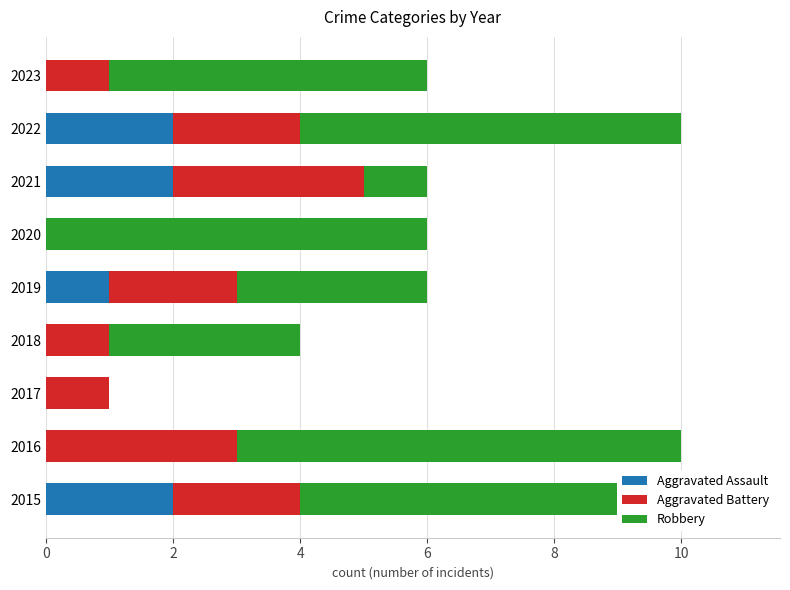

Reading right to left, extract all data points from this chart.

Aggravated Assault: 0	2	2	0	1	0	0	0	2
Aggravated Battery: 1	2	3	0	2	1	1	3	2
Robbery: 5	6	1	6	3	3	0	7	7